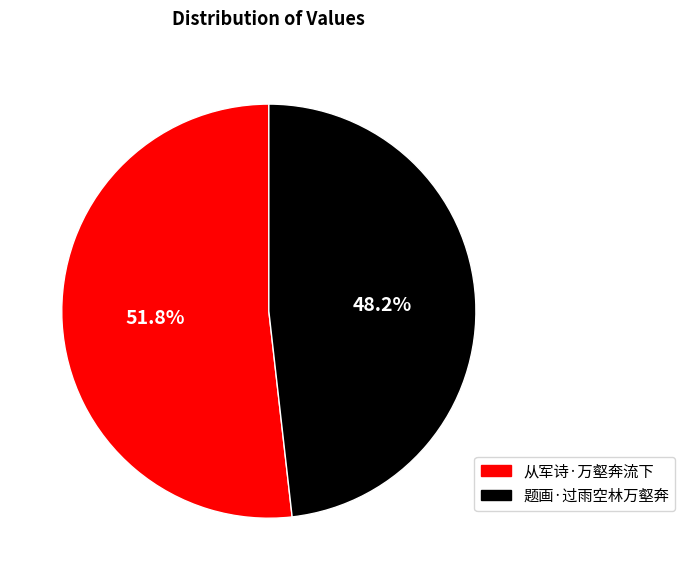

To the nearest percent, what is the average slice percentage?

50%